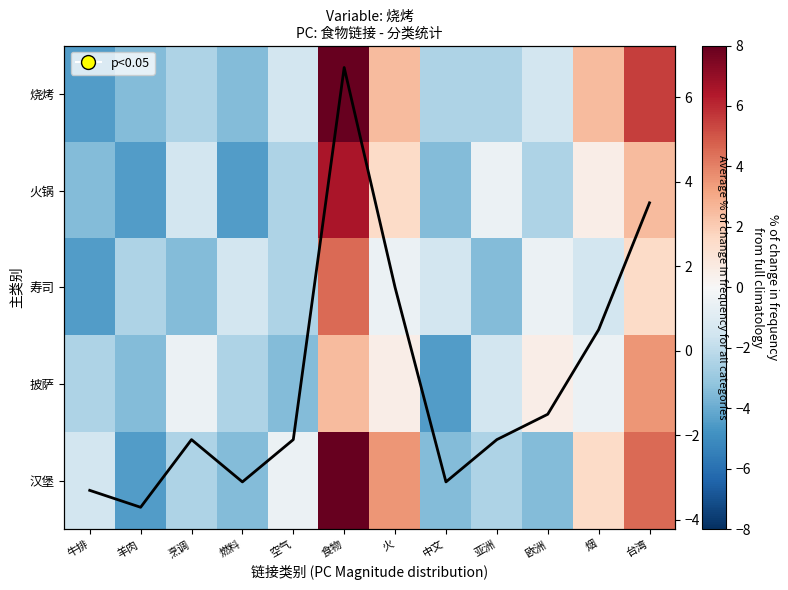

Rank the series by their maximum value, from lowest to highest.

披萨, 寿司, 火锅, 平均变化, 汉堡, 烧烤